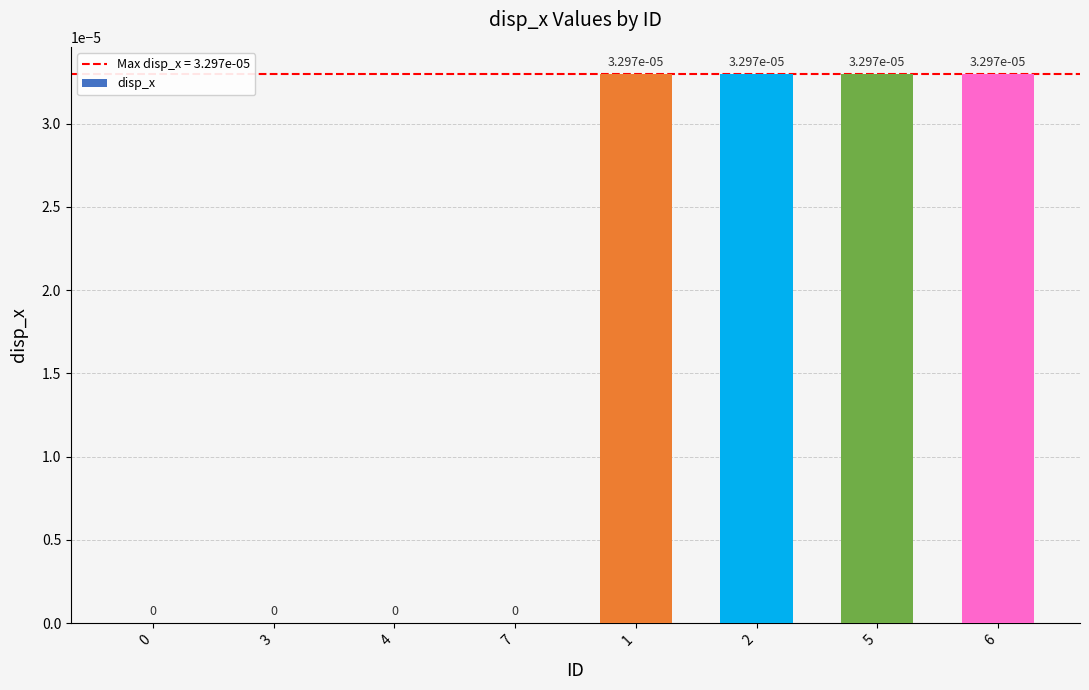

True or false: the data shows 0.0 at 1.

True